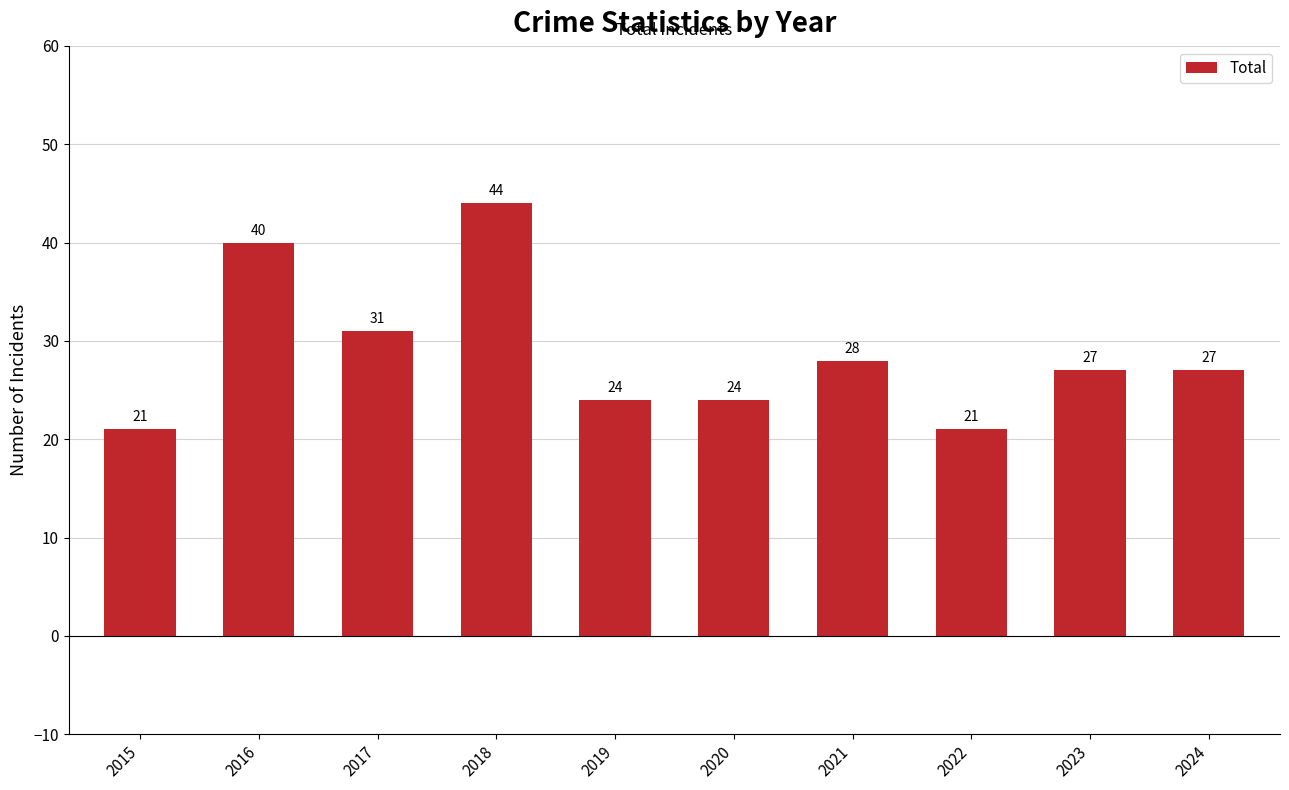

What is the minimum value shown in the chart?

21